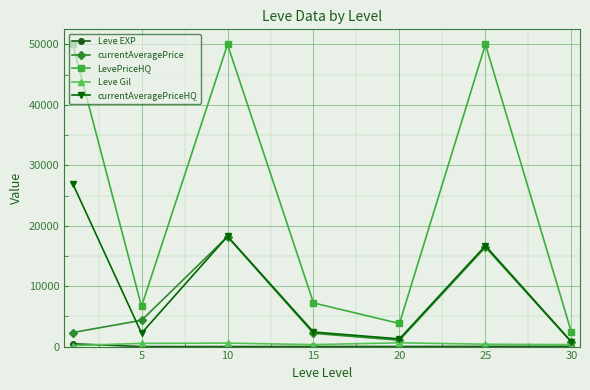

True or false: currentAveragePrice and LevePriceHQ intersect in this chart.

False